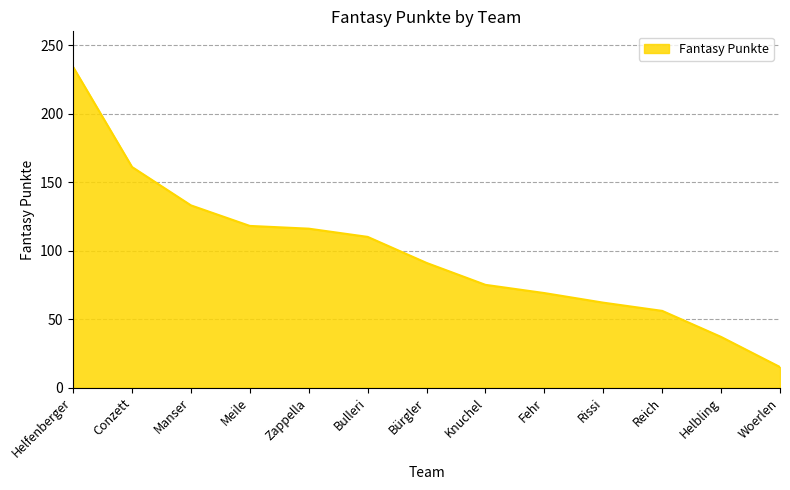

Does the chart display data point markers on the line(s)?

No